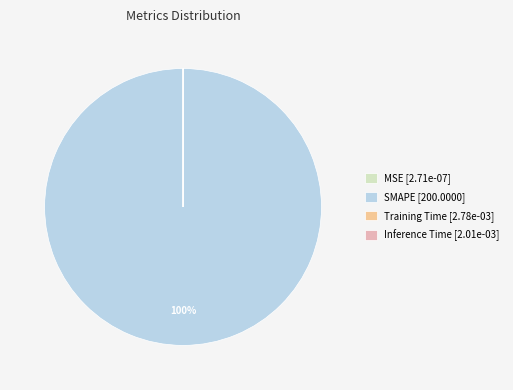

True or false: SMAPE [200.0000] accounts for 100% of the total.

True